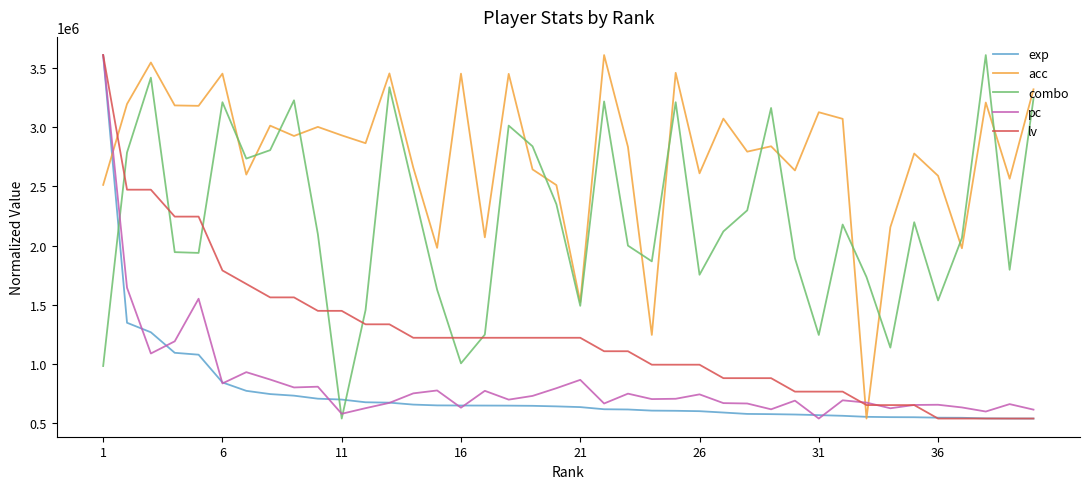

Does the chart display data point markers on the line(s)?

No